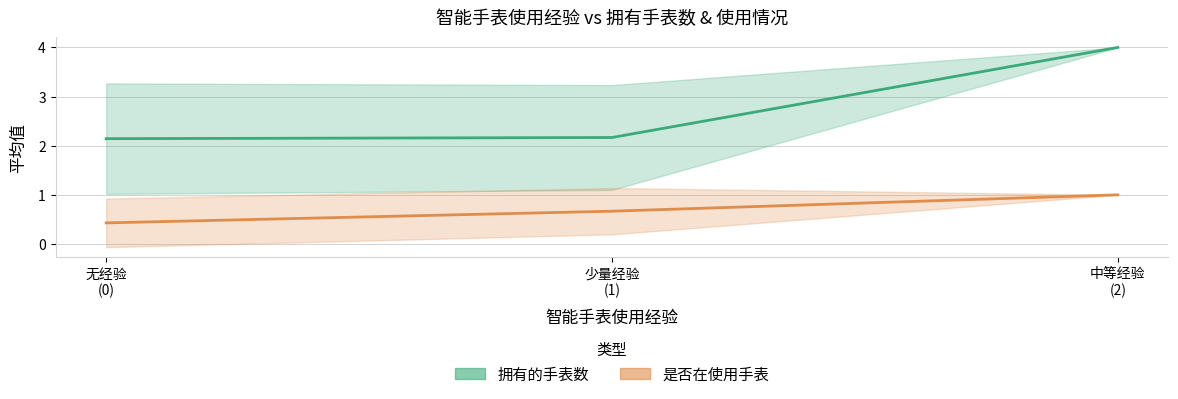

What is the sum of all 拥有的手表数 values?

8.3